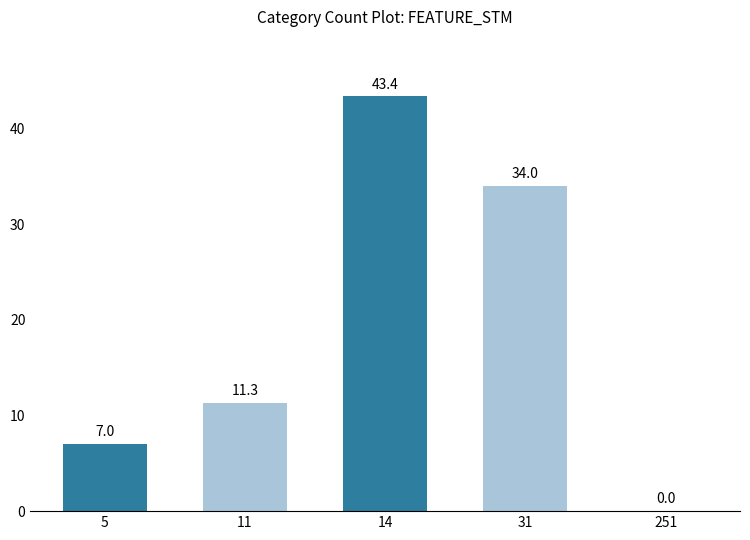

Are the bars horizontal?

No